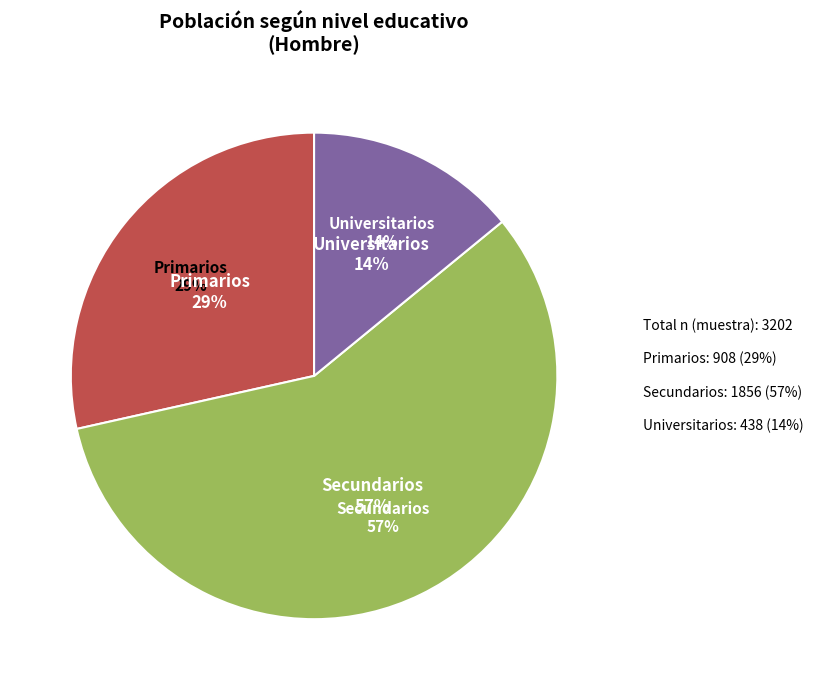

Rank the categories by value from highest to lowest.

Secundarios, Primarios, Universitarios